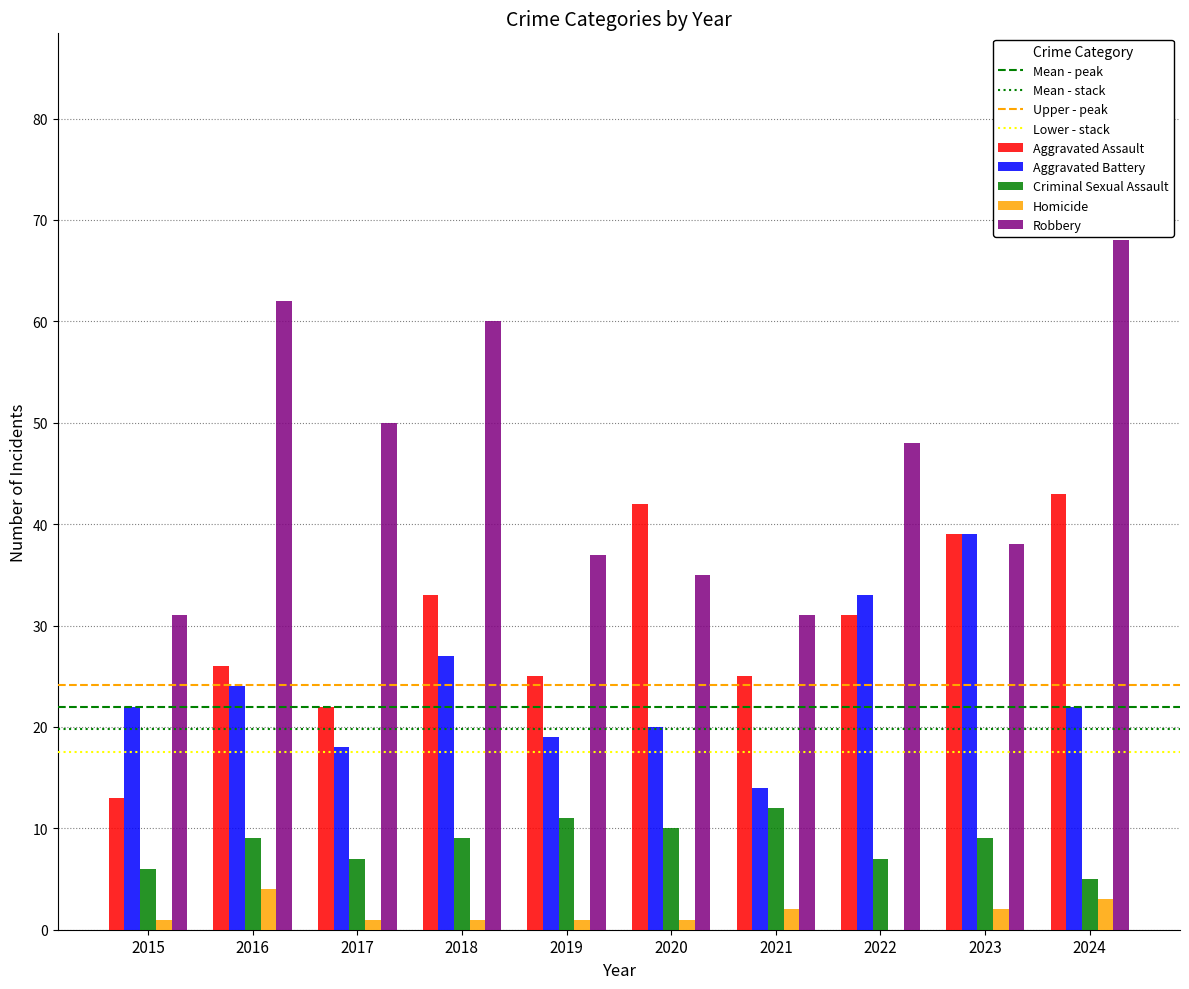

The Aggravated Assault series shows 13 at 2015. True or false?

True